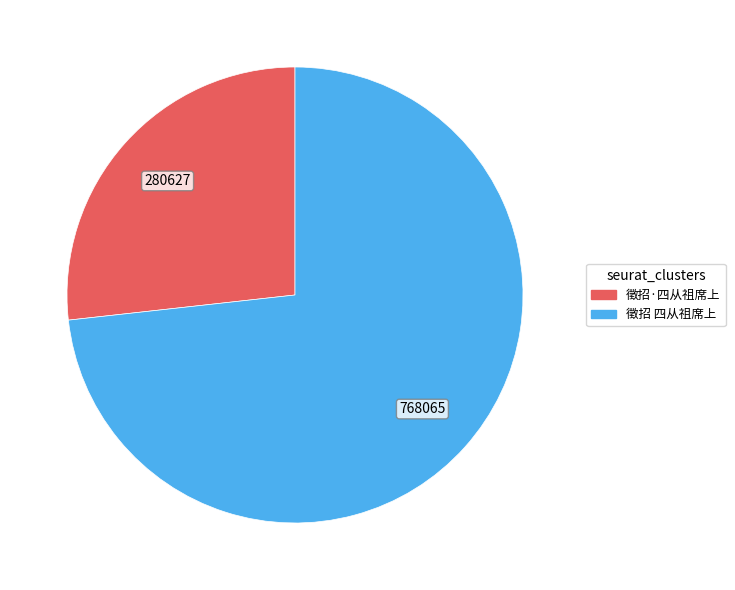

True or false: 徵招·四从祖席上 accounts for 27% of the total.

True